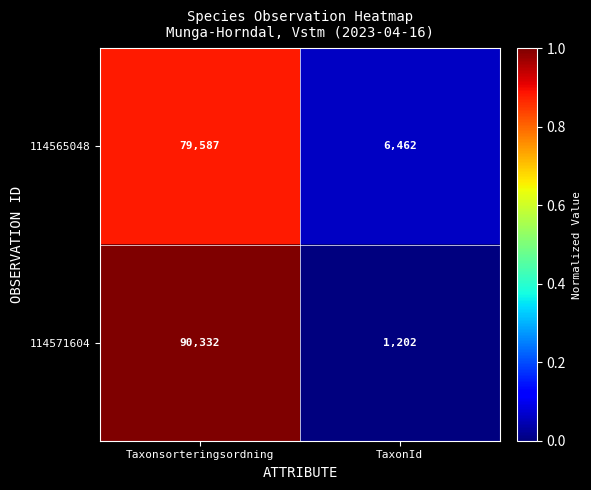

List the series in order of their overall mean, lowest first.

114565048, 114571604